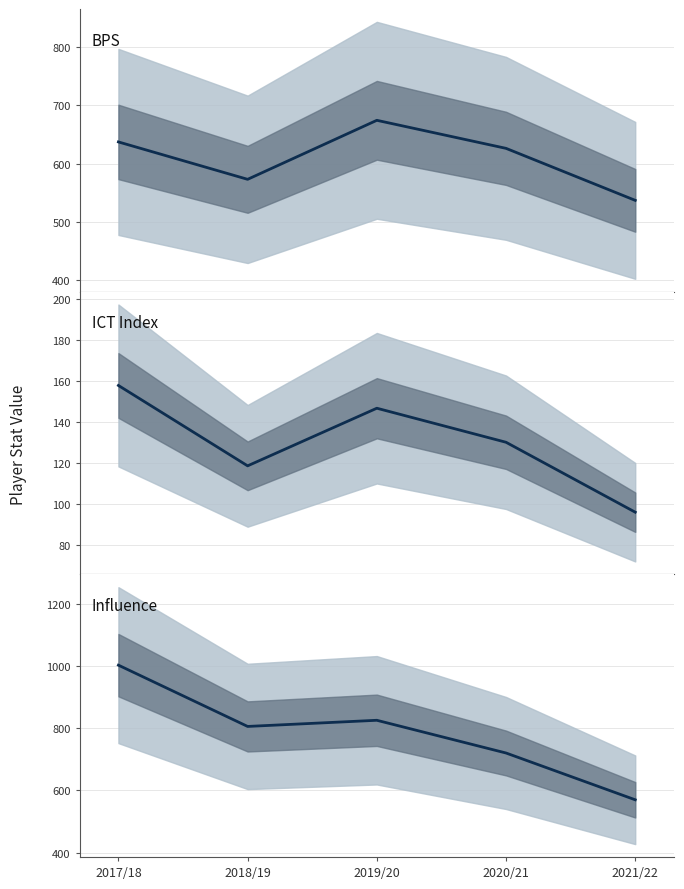

What is the average value of the ICT Index series?

129.9